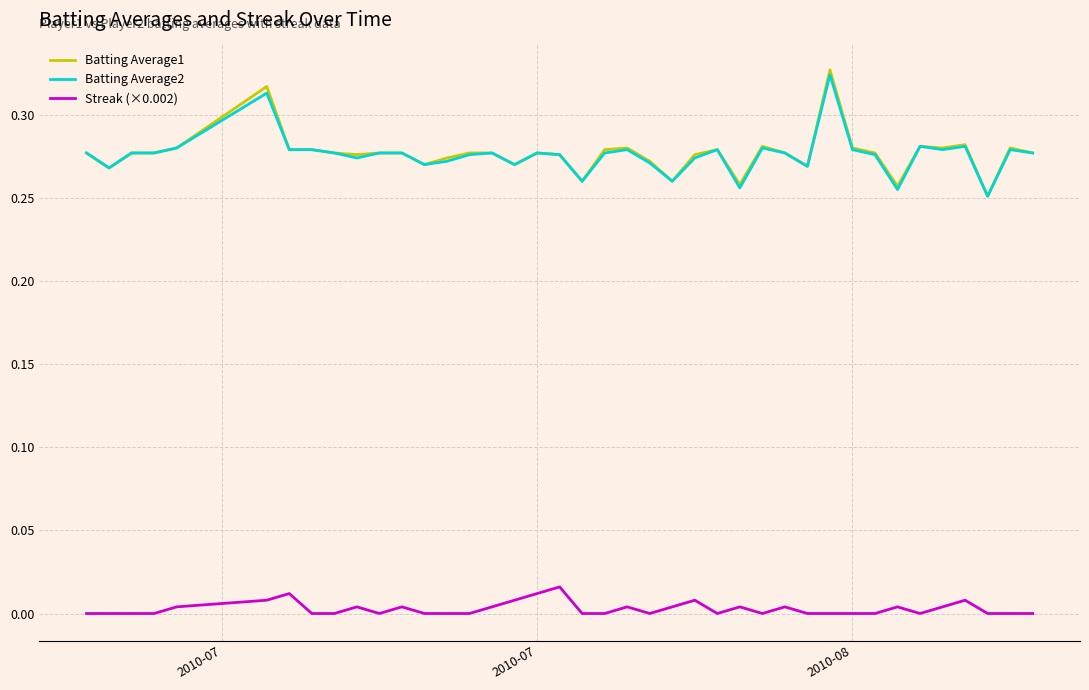

Which series has the widest spread of values?

Batting Average1